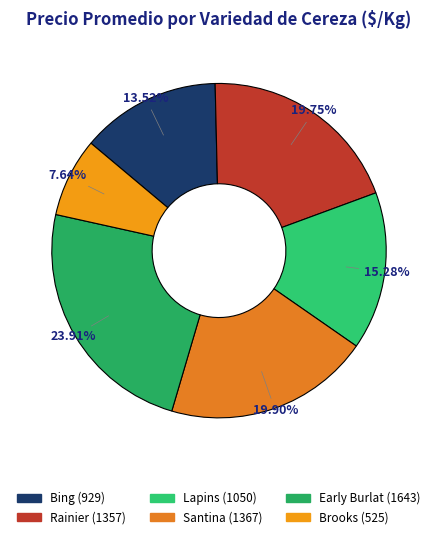

Count the number of slices in the pie.

6